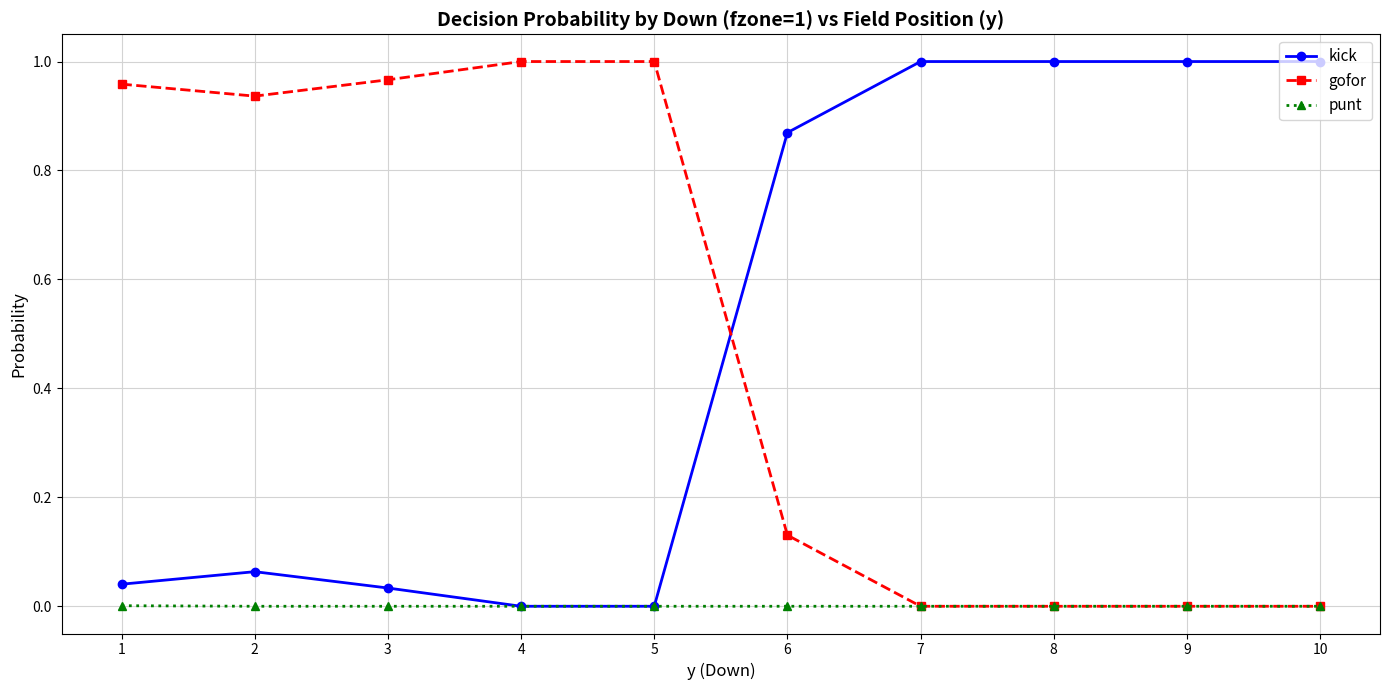

At 2, list the series in order from smallest to largest.

punt, kick, gofor